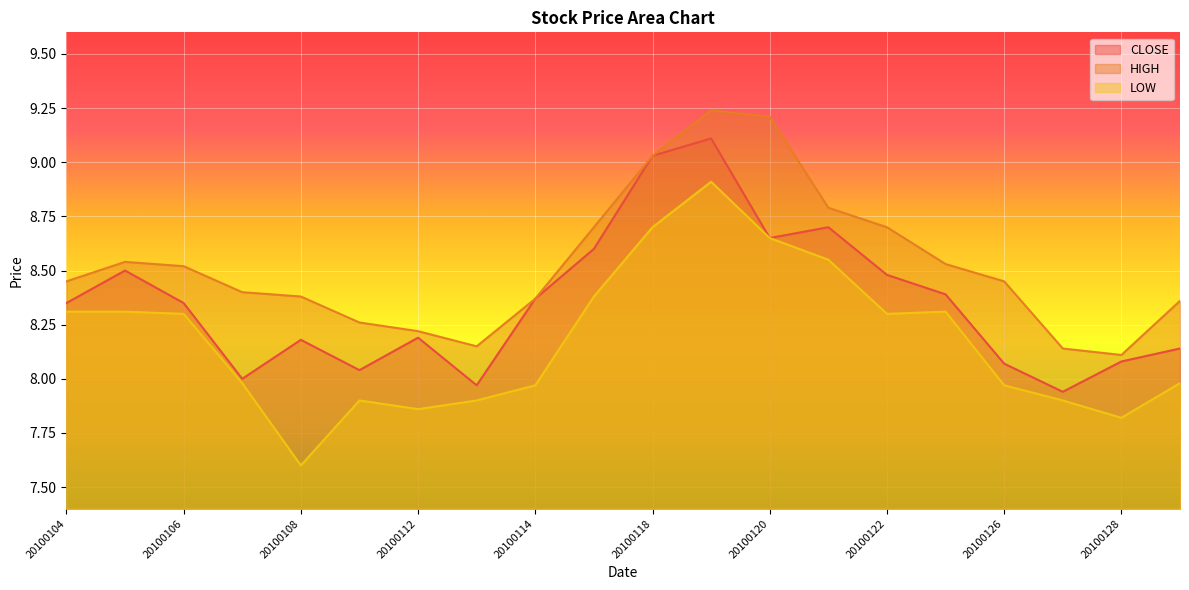

True or false: HIGH and CLOSE intersect in this chart.

False